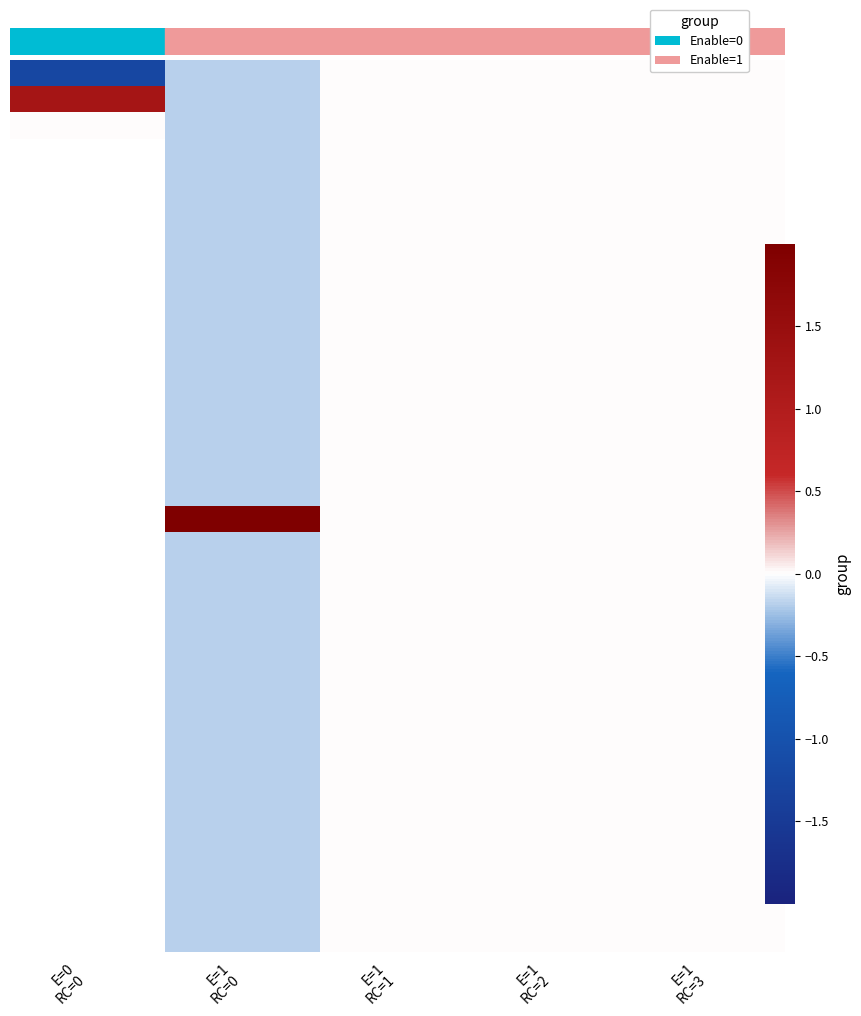

How many data points does each series have?

5